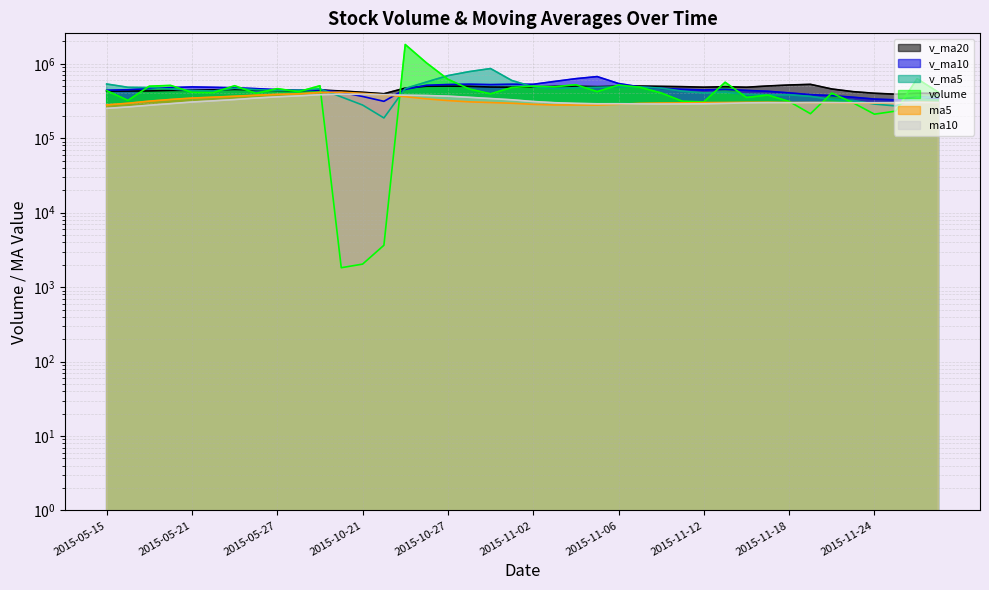

True or false: volume has a value of 92432.2 at 2015-11-23.

False